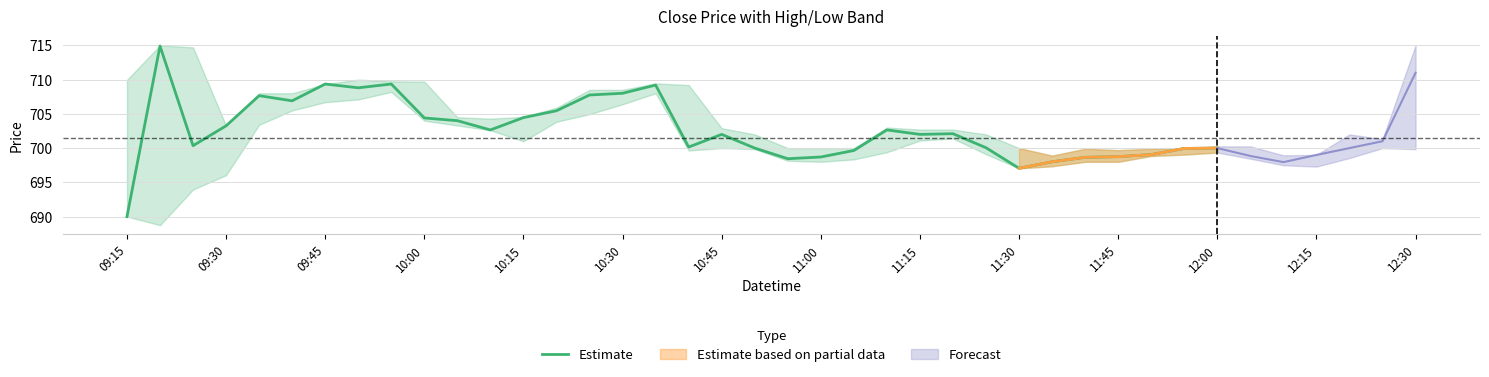

What is the value of the 8th point from the left?

708.8